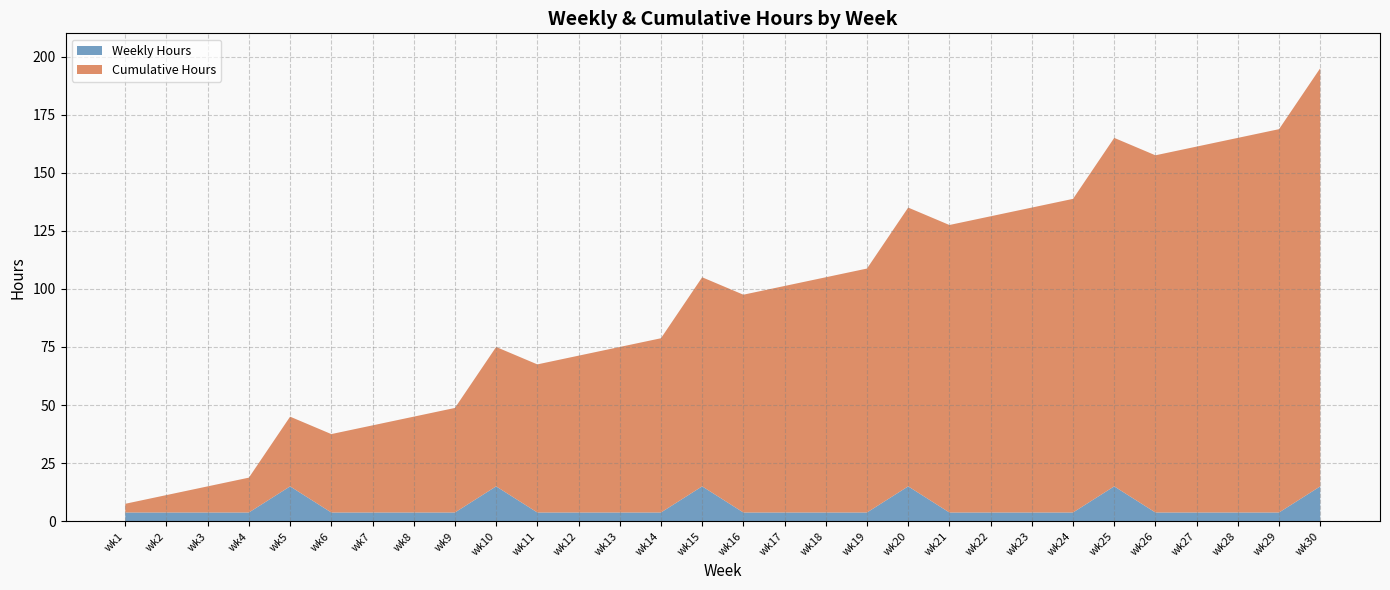

Reading left to right, list all the values displayed in this chart.

Weekly Hours: 3.8	3.8	3.8	3.8	15.0	3.8	3.8	3.8	3.8	15.0	3.8	3.8	3.8	3.8	15.0	3.8	3.8	3.8	3.8	15.0	3.8	3.8	3.8	3.8	15.0	3.8	3.8	3.8	3.8	15.0
Cumulative Hours: 3.8	7.5	11.2	15.0	30.0	33.8	37.5	41.2	45.0	60.0	63.8	67.5	71.2	75.0	90.0	93.8	97.5	101.2	105.0	120.0	123.8	127.5	131.2	135.0	150.0	153.8	157.5	161.2	165.0	180.0